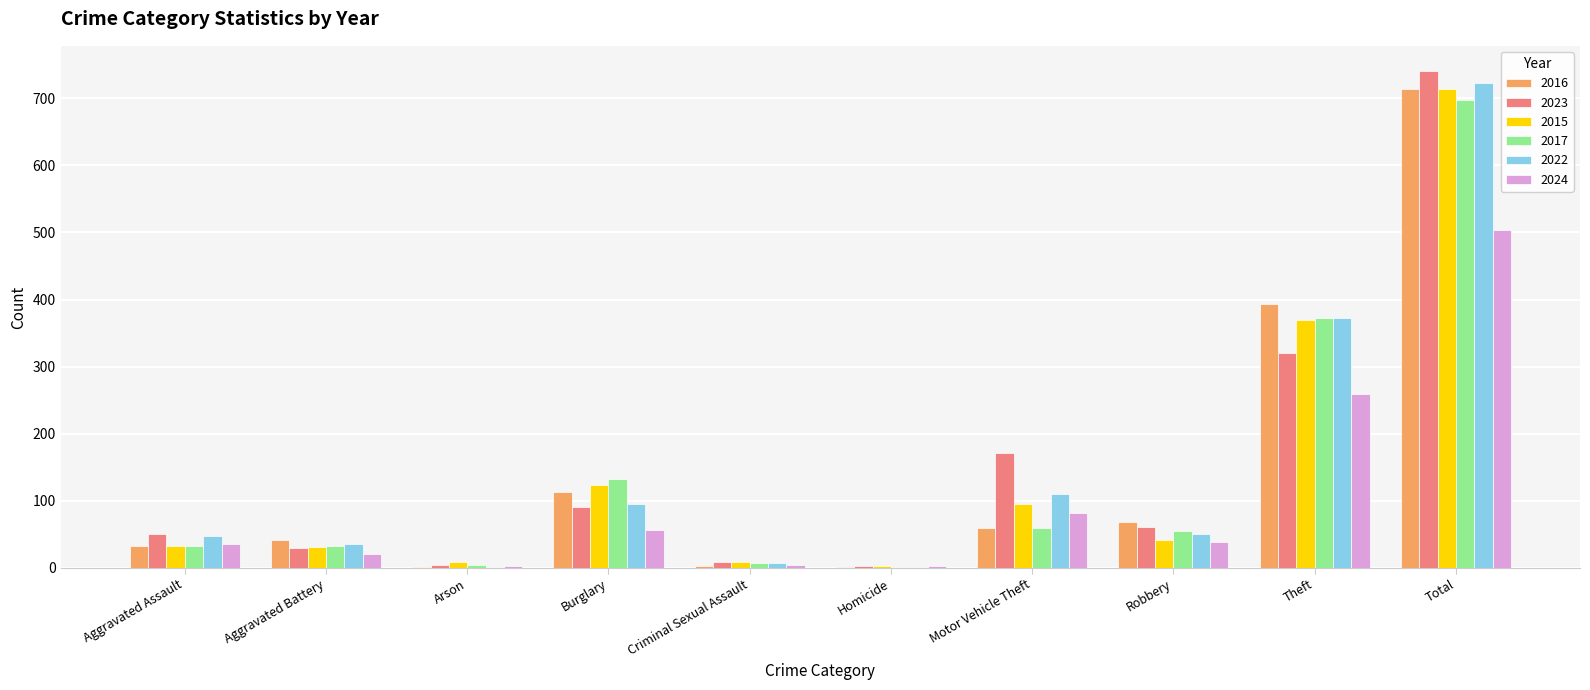

What is the maximum value shown in the chart?

741